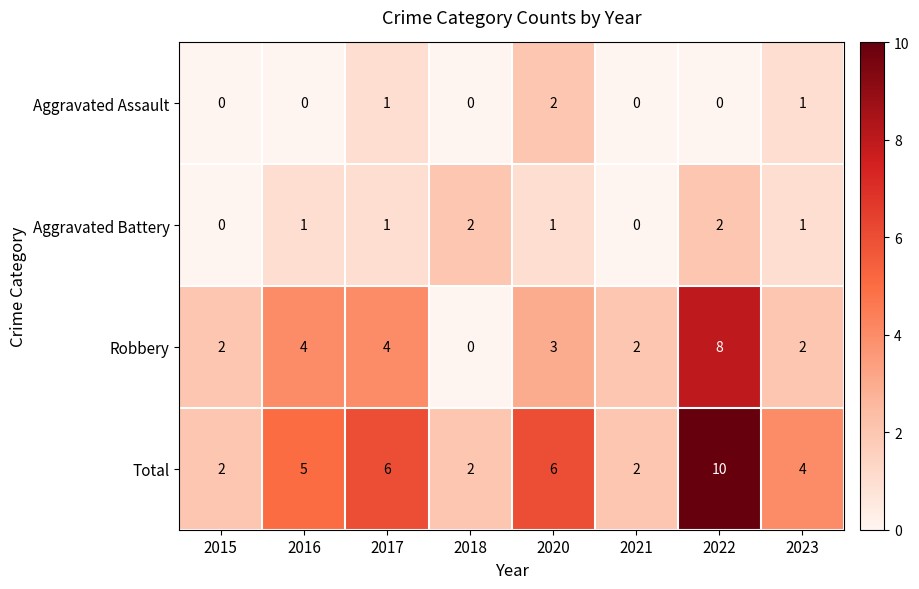

What is the average value of the Total series?

5